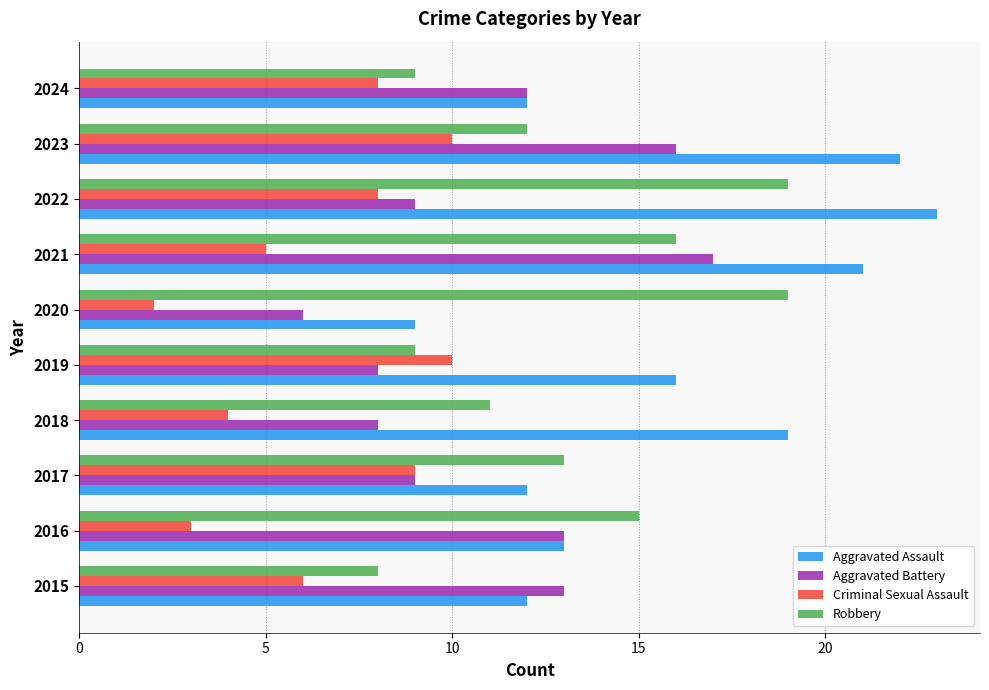

At which category does the chart reach its minimum across all series?

2020